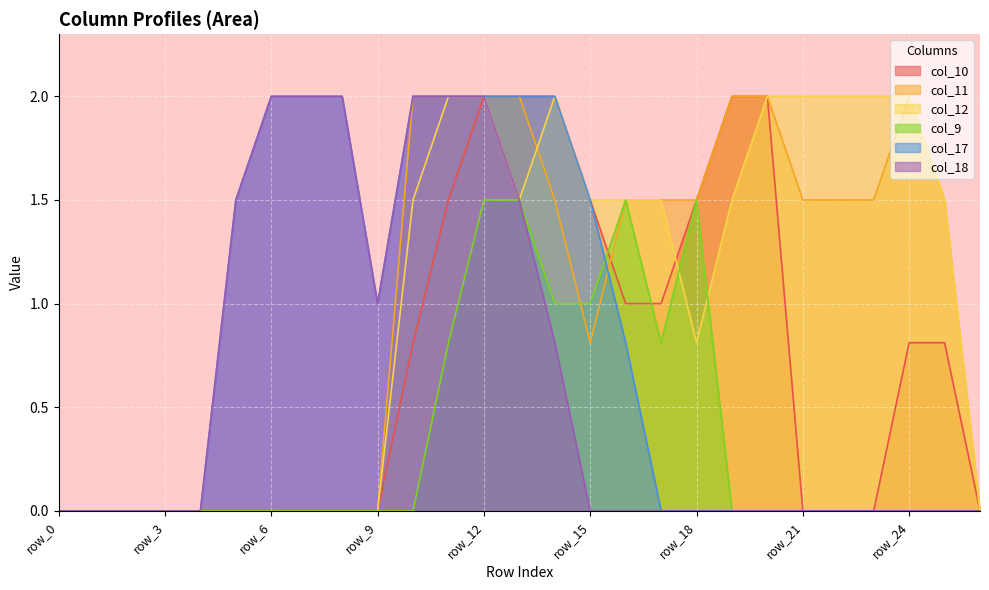

Which series has the largest total across all categories?

col_12